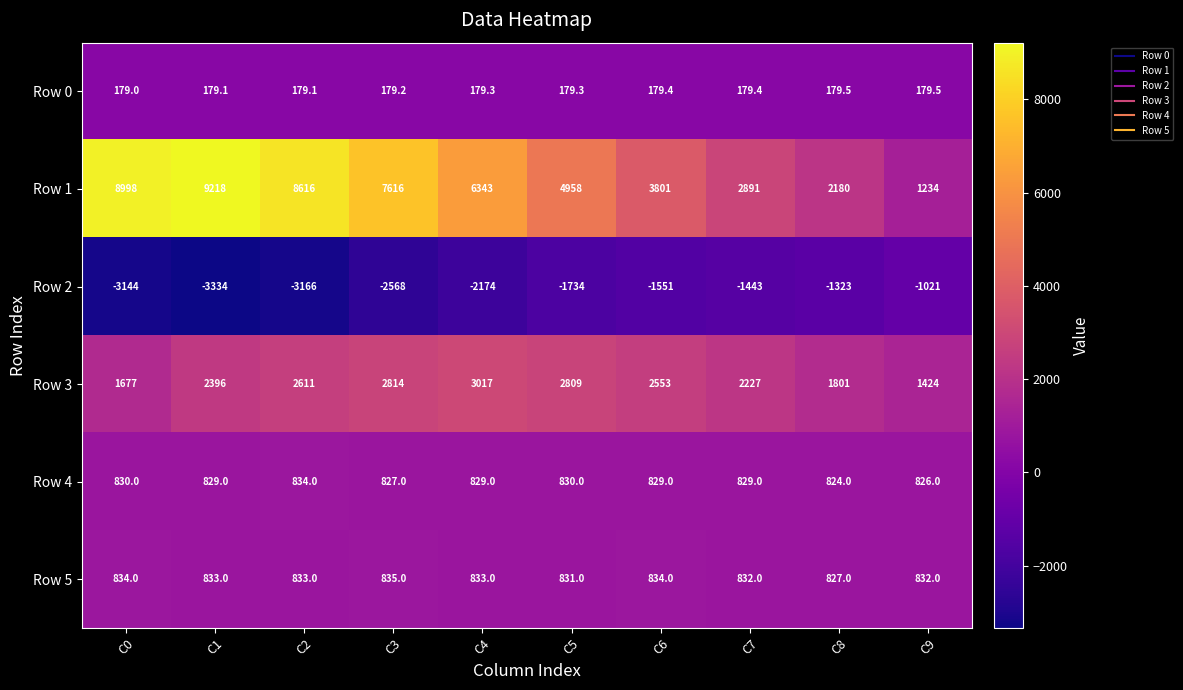

What is the sum of all Row 1 values?

55855.0